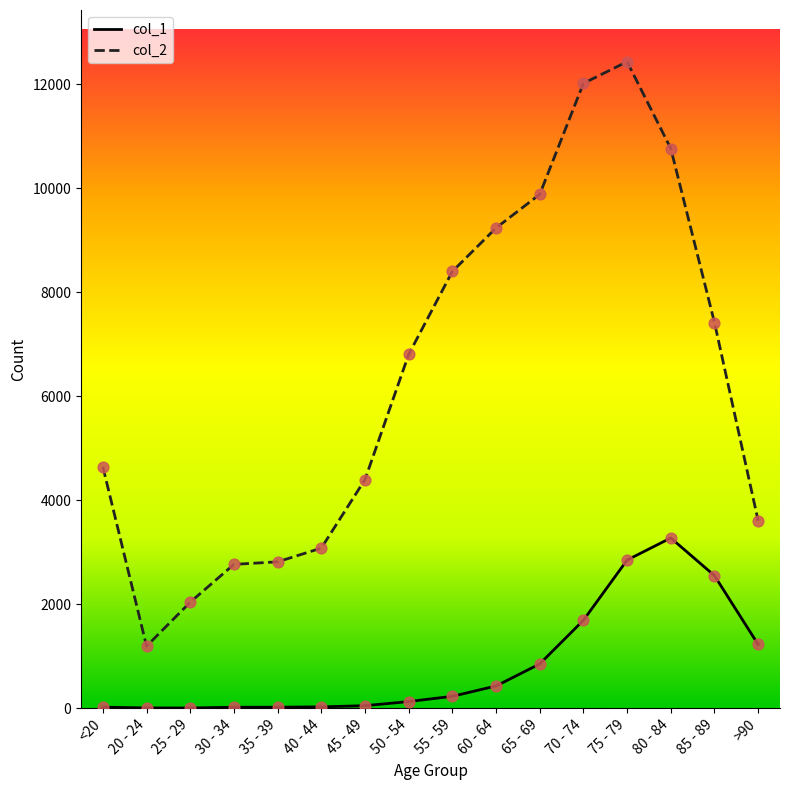

At how many categories does at least one series exceed 799?

16